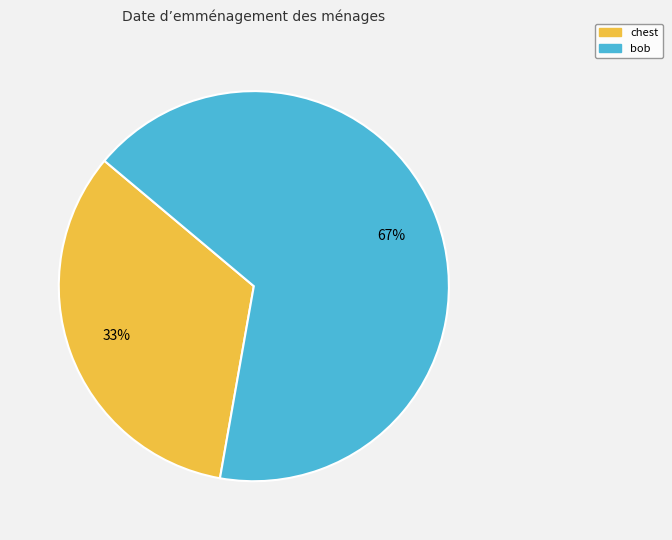

Count the number of slices in the pie.

2